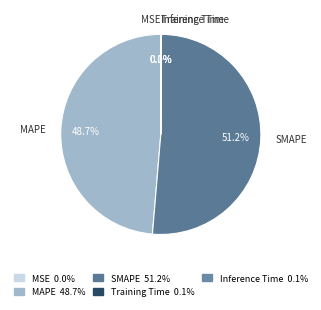

To the nearest percent, what is the difference between the largest and smallest slice percentages?

51%